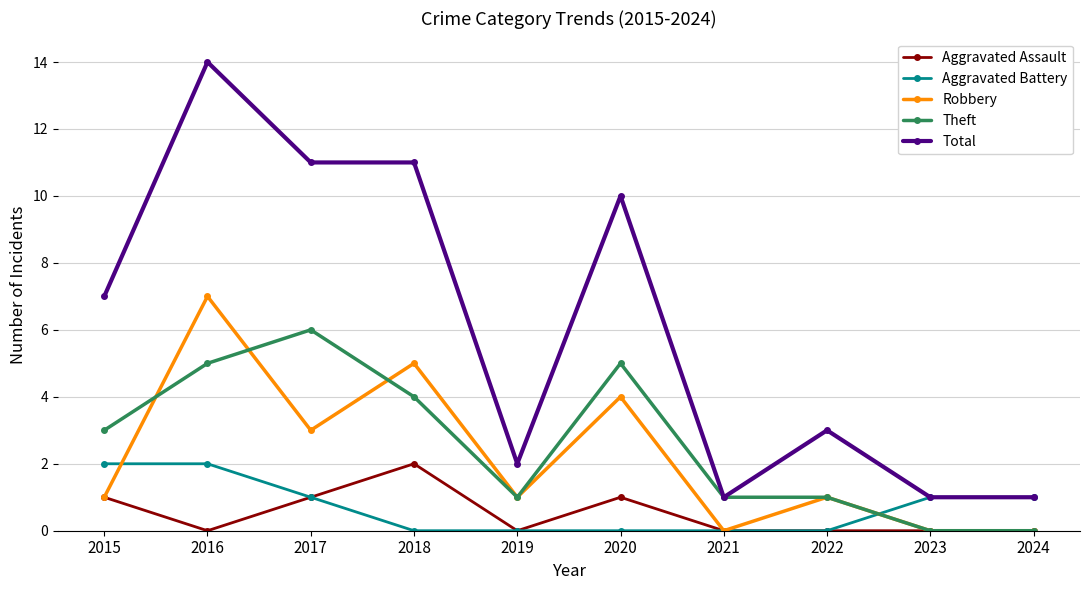

What is the difference between the maximum and minimum values in the Aggravated Assault series?

2